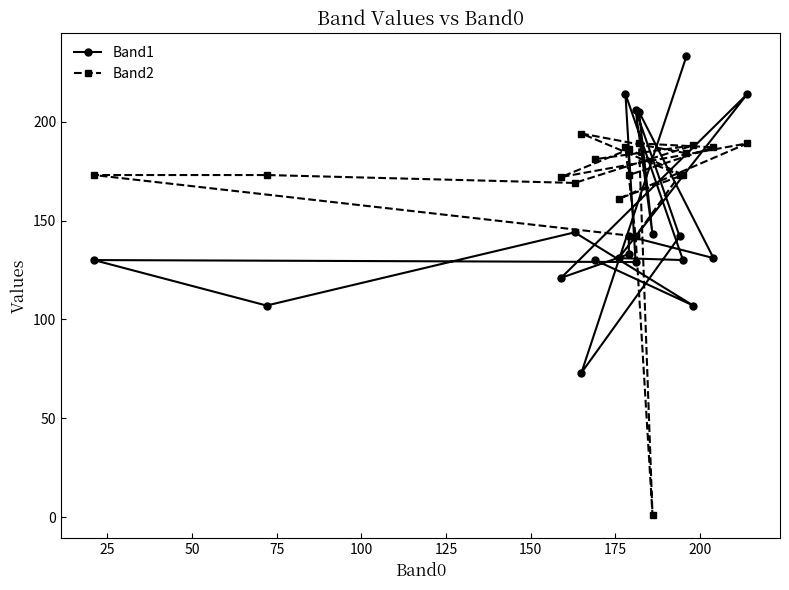

Rank the series by their maximum value, from highest to lowest.

Band1, Band2